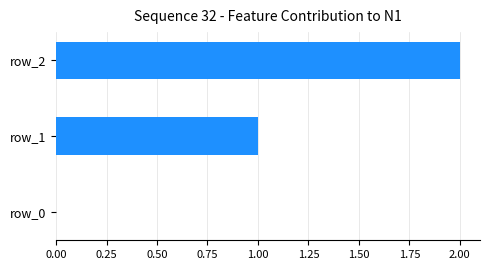

What is the maximum value shown in the chart?

2